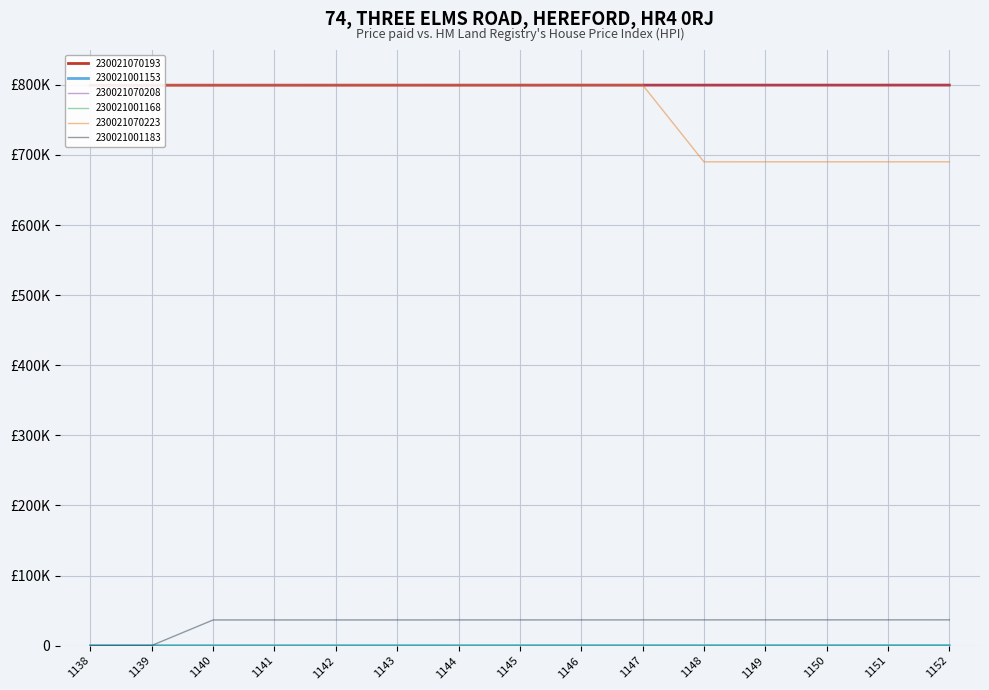

True or false: 230021001183 and 230021001153 cross at least once.

False